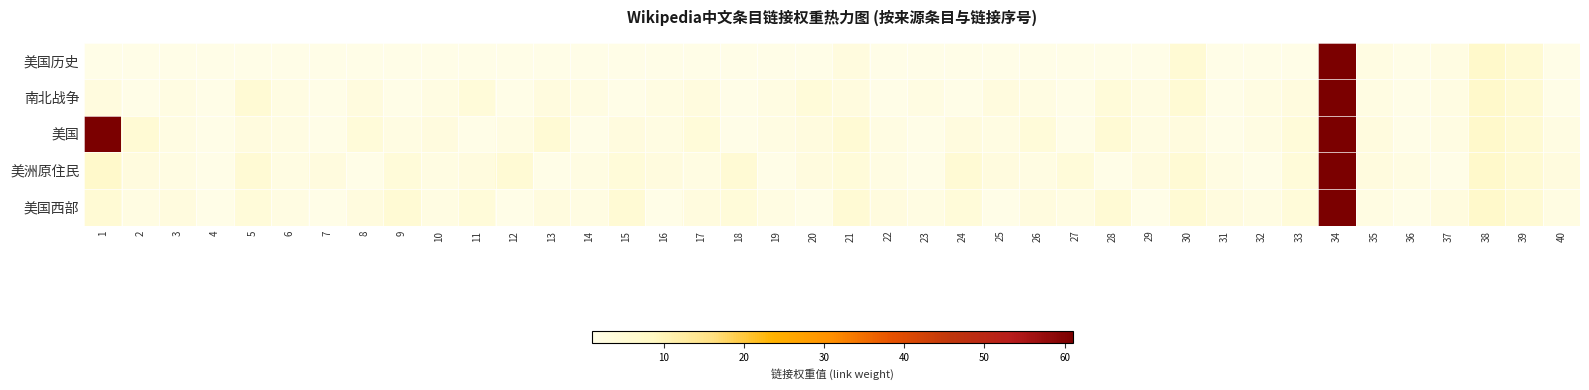

Reading right to left, list all the values displayed in this chart.

美国历史: 40=1	39=5	38=7	37=2	36=1	35=2	34=61	33=1	32=1	31=1	30=5	29=1	28=1	27=1	26=1	25=1	24=1	23=1	22=1	21=3	20=1	19=1	18=1	17=1	16=1	15=1	14=1	13=1	12=1	11=1	10=1	9=1	8=1	7=1	6=1	5=1	4=1	3=1	2=1	1=1
南北战争: 40=1	39=5	38=7	37=2	36=1	35=2	34=61	33=3	32=2	31=1	30=5	29=2	28=4	27=1	26=2	25=3	24=1	23=2	22=1	21=3	20=4	19=2	18=1	17=3	16=2	15=1	14=2	13=3	12=1	11=4	10=2	9=1	8=3	7=1	6=2	5=5	4=1	3=2	2=1	1=3
美国: 40=2	39=5	38=7	37=2	36=1	35=3	34=61	33=4	32=2	31=1	30=3	29=2	28=5	27=1	26=4	25=2	24=3	23=1	22=2	21=5	20=3	19=2	18=1	17=4	16=2	15=3	14=1	13=5	12=2	11=1	10=3	9=2	8=4	7=1	6=2	5=3	4=1	3=2	2=5	1=61
美洲原住民: 40=3	39=5	38=7	37=1	36=2	35=3	34=61	33=4	32=1	31=2	30=5	29=3	28=1	27=4	26=2	25=3	24=5	23=1	22=2	21=4	20=3	19=1	18=5	17=2	16=3	15=4	14=2	13=1	12=5	11=3	10=2	9=4	8=1	7=3	6=2	5=5	4=1	3=2	2=3	1=7
美国西部: 40=2	39=5	38=7	37=3	36=1	35=2	34=61	33=4	32=2	31=3	30=5	29=1	28=5	27=2	26=3	25=1	24=4	23=2	22=3	21=5	20=1	19=2	18=4	17=3	16=1	15=5	14=2	13=3	12=1	11=4	10=2	9=5	8=3	7=1	6=2	5=4	4=1	3=3	2=2	1=5